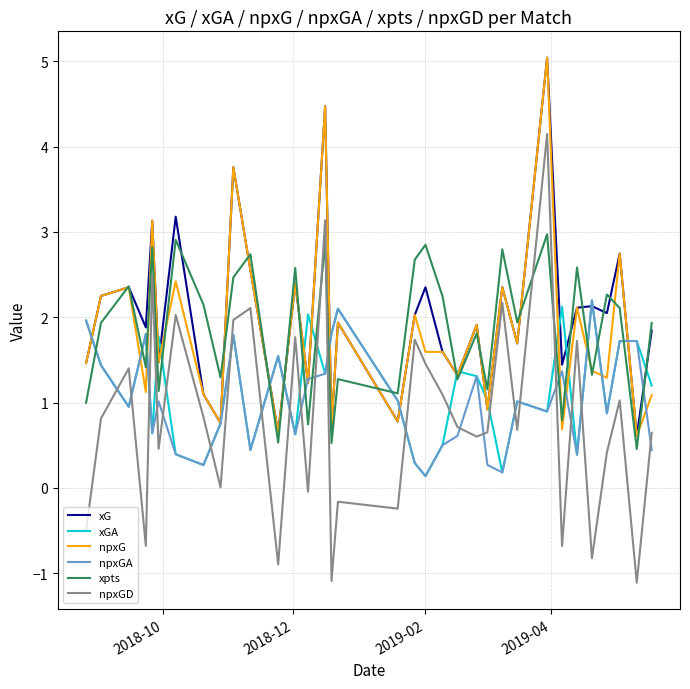

Which series has the largest range (max minus min)?

npxGD